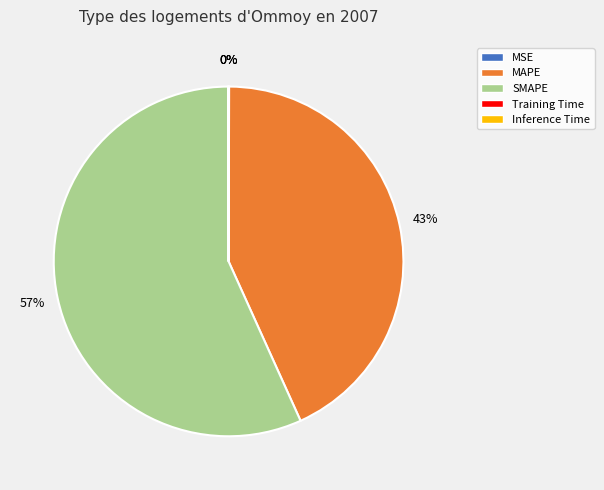

Is the sum of SMAPE and MAPE greater than half?

Yes